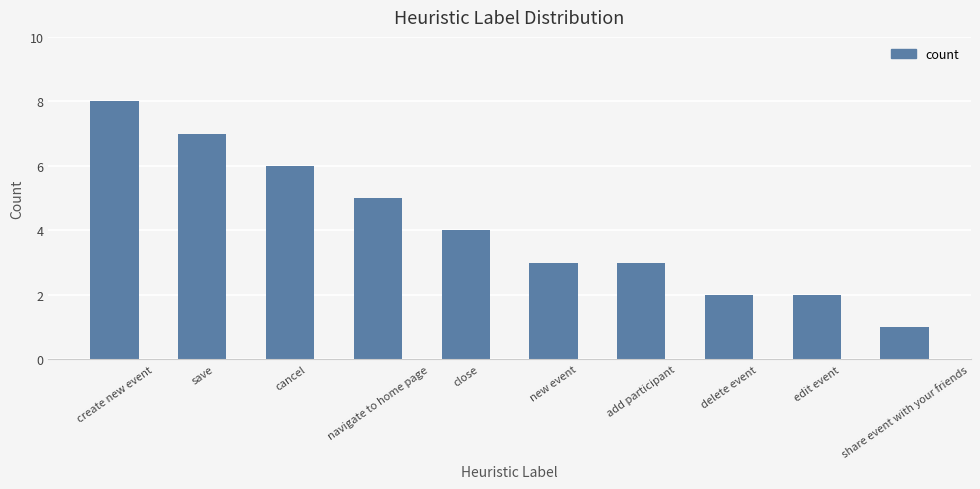

What is the difference between the values at delete event and create new event?

6